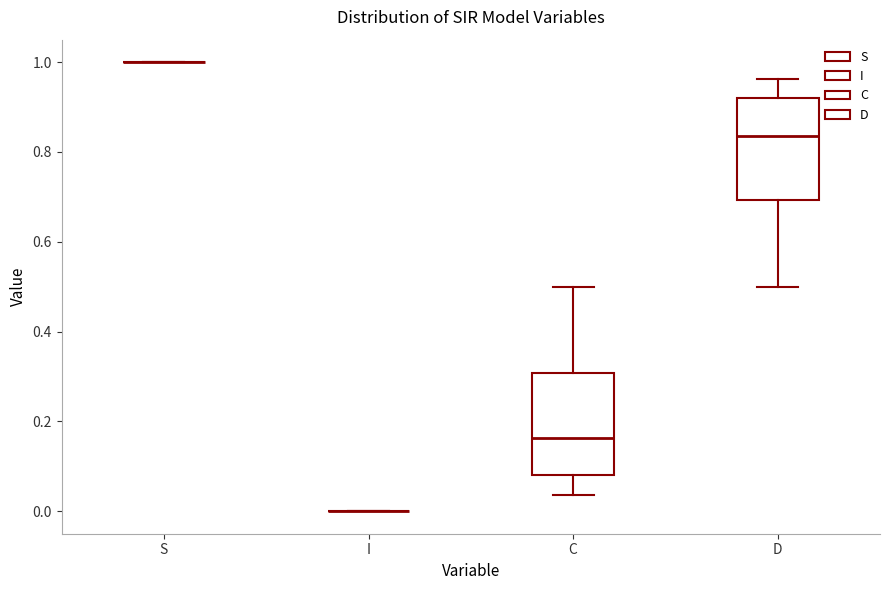

Reading left to right, read every box against the y-axis: the position of its median line, the range the box covers, and the ends of its whiskers. The values are not printed on the chart, so give them approximately, as read against the axis.

S: box collapsed to a line at 1.00, whiskers 1.00 to 1.00
I: box collapsed to a line at 0.00, whiskers 0.00 to 0.00
C: median 0.16, box 0.08 to 0.30, whiskers 0.04 to 0.50
D: median 0.84, box 0.70 to 0.92, whiskers 0.50 to 0.96